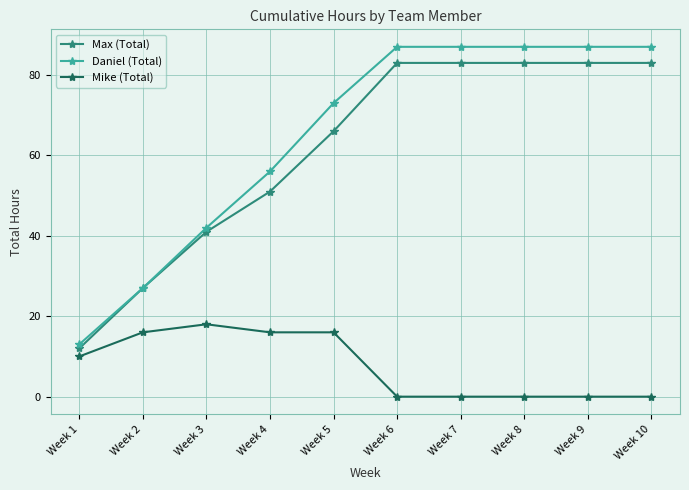

What is the value of the Daniel (Total) point at the 6th from the left?

87